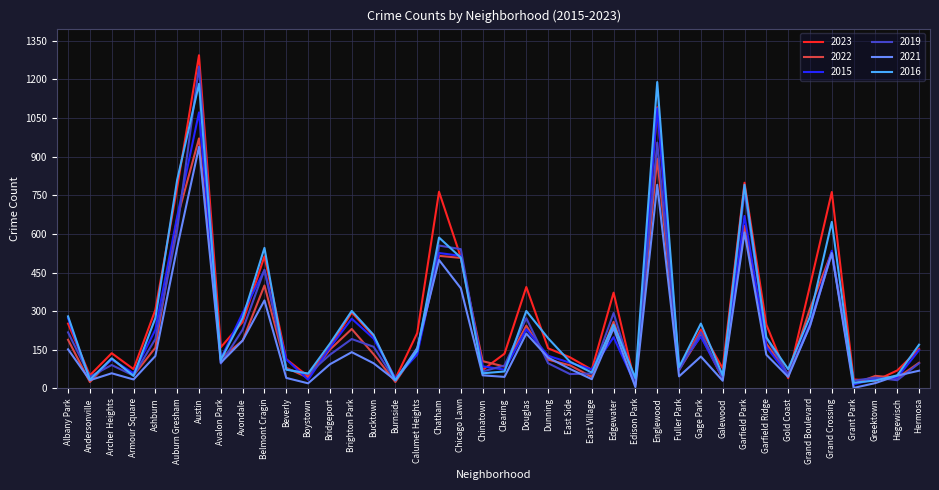

What is the total value across all series at Austin?

6708